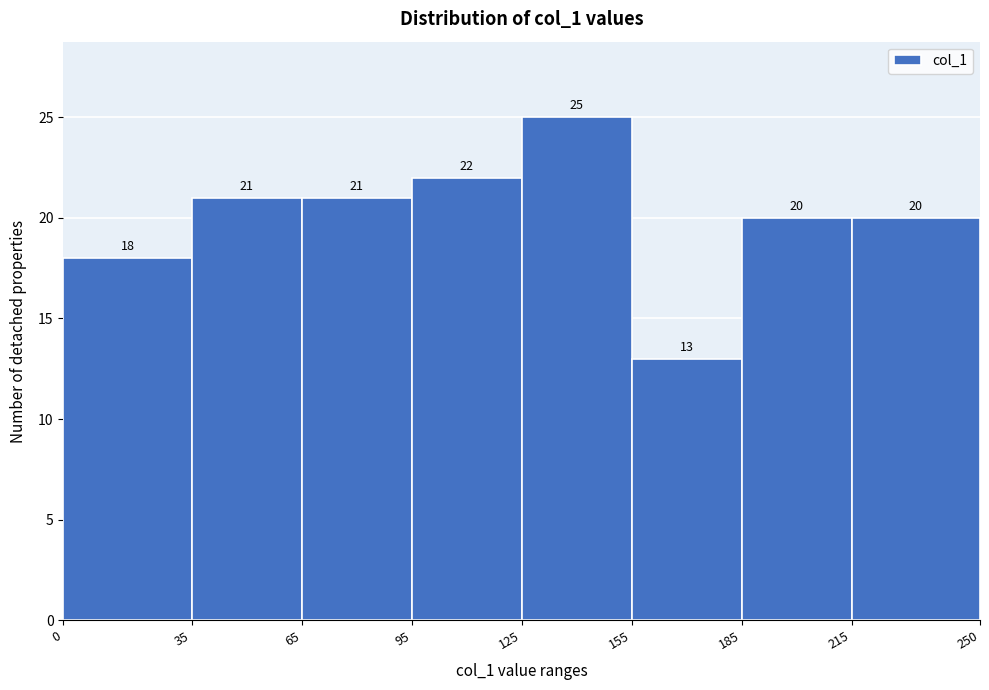

Which range on the x-axis has the tallest bar?

125 to 155